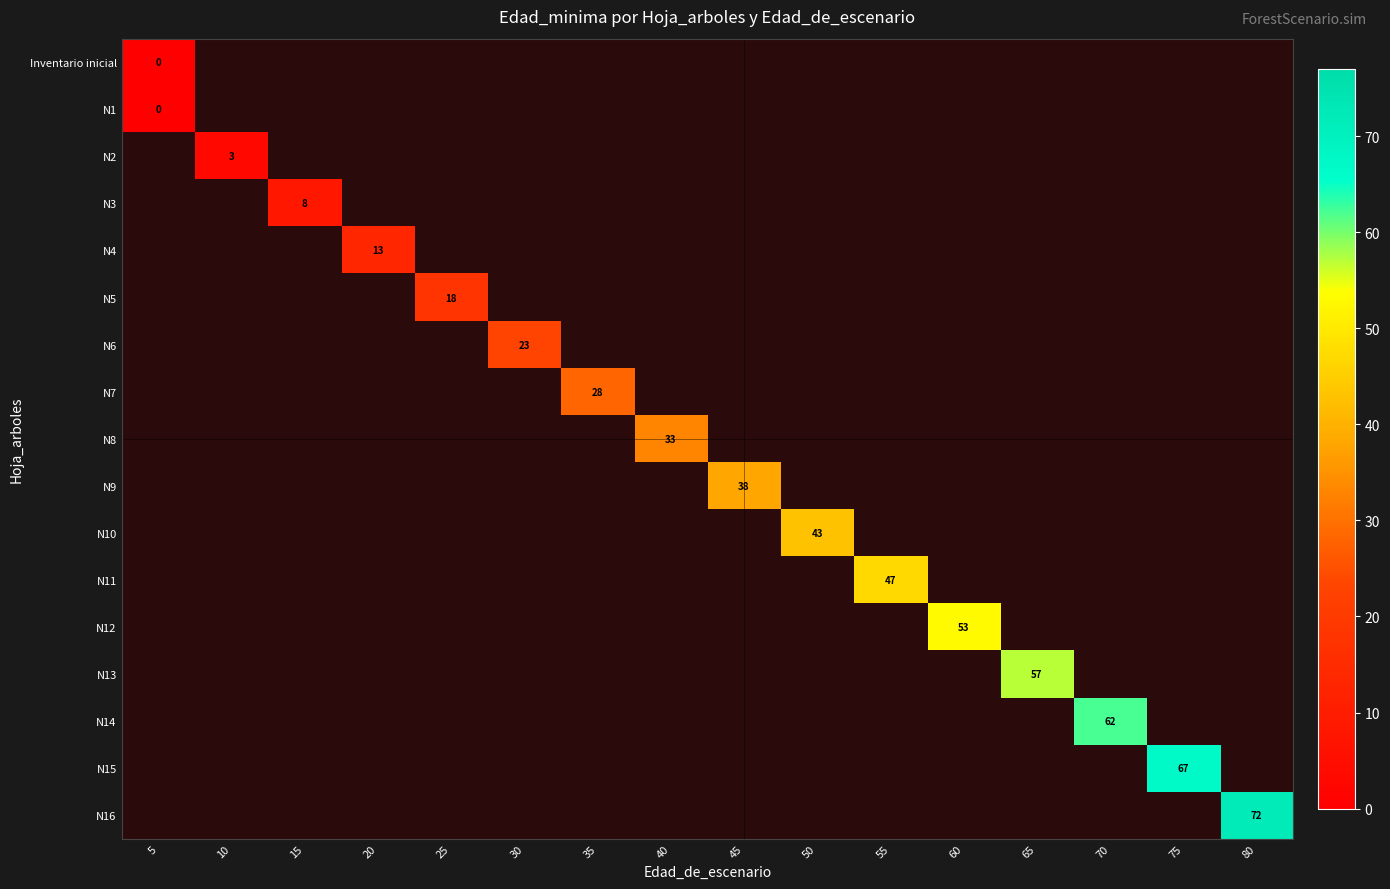

The value of N5 at 10 is -1. True or false?

True